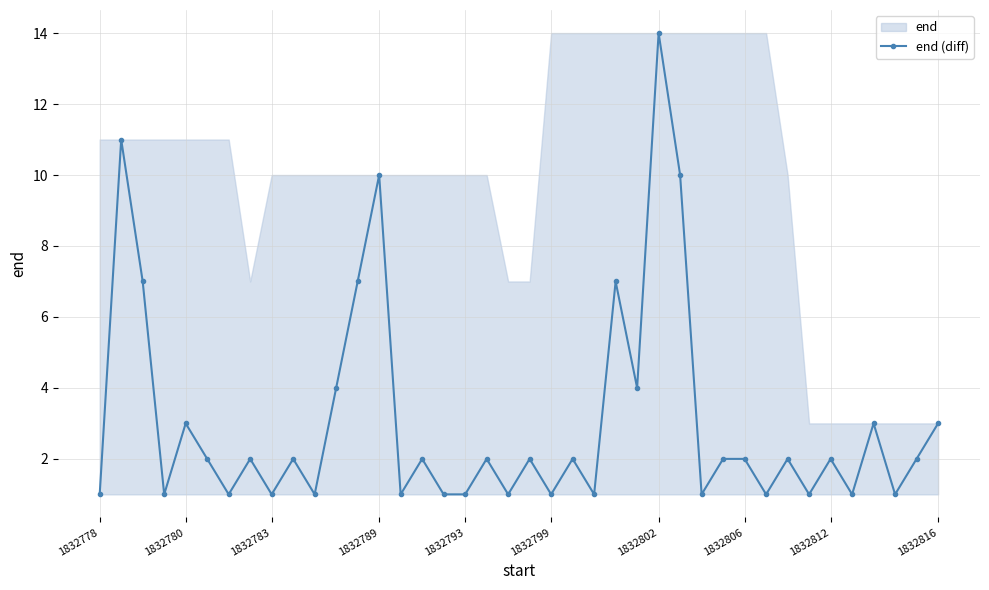

What is the average value?

3